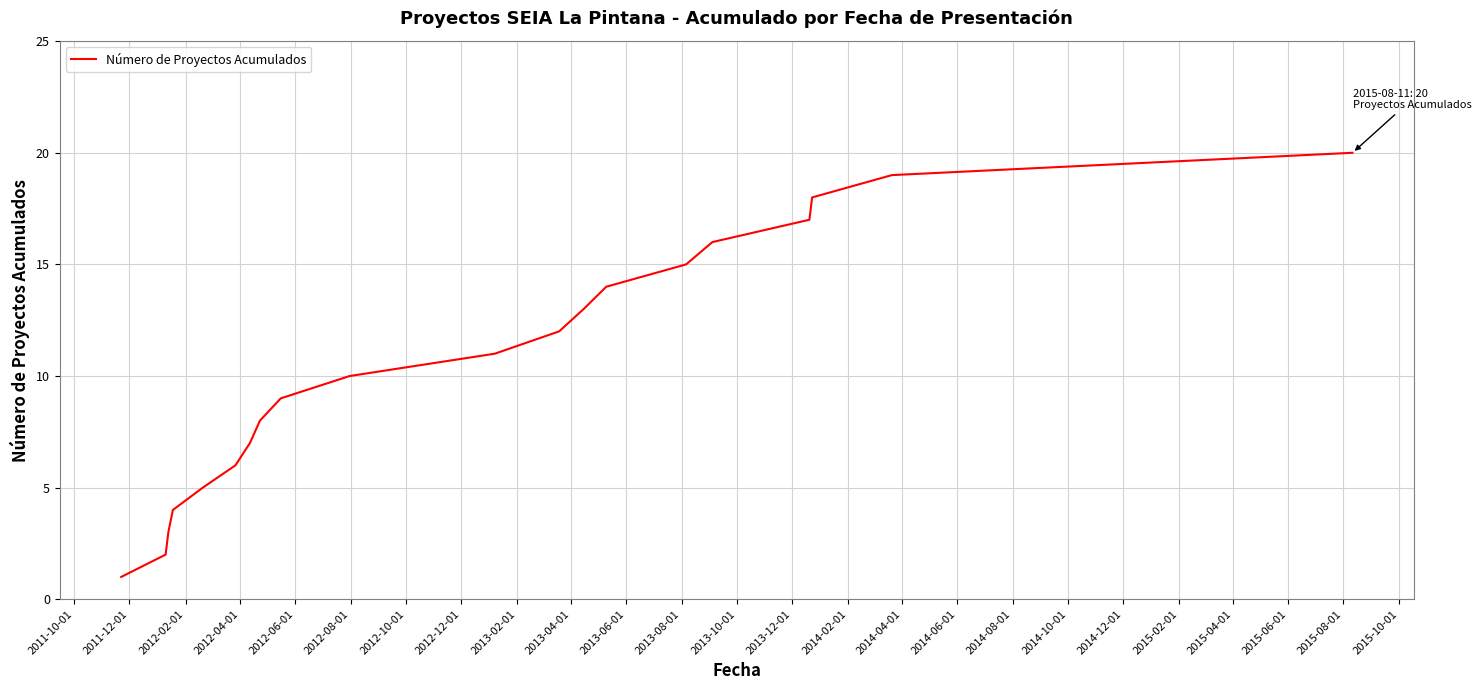

Reading right to left, what are all the values shown in this chart?

20	19	18	17	16	15	14	13	12	11	10	9	8	7	6	5	4	3	2	1